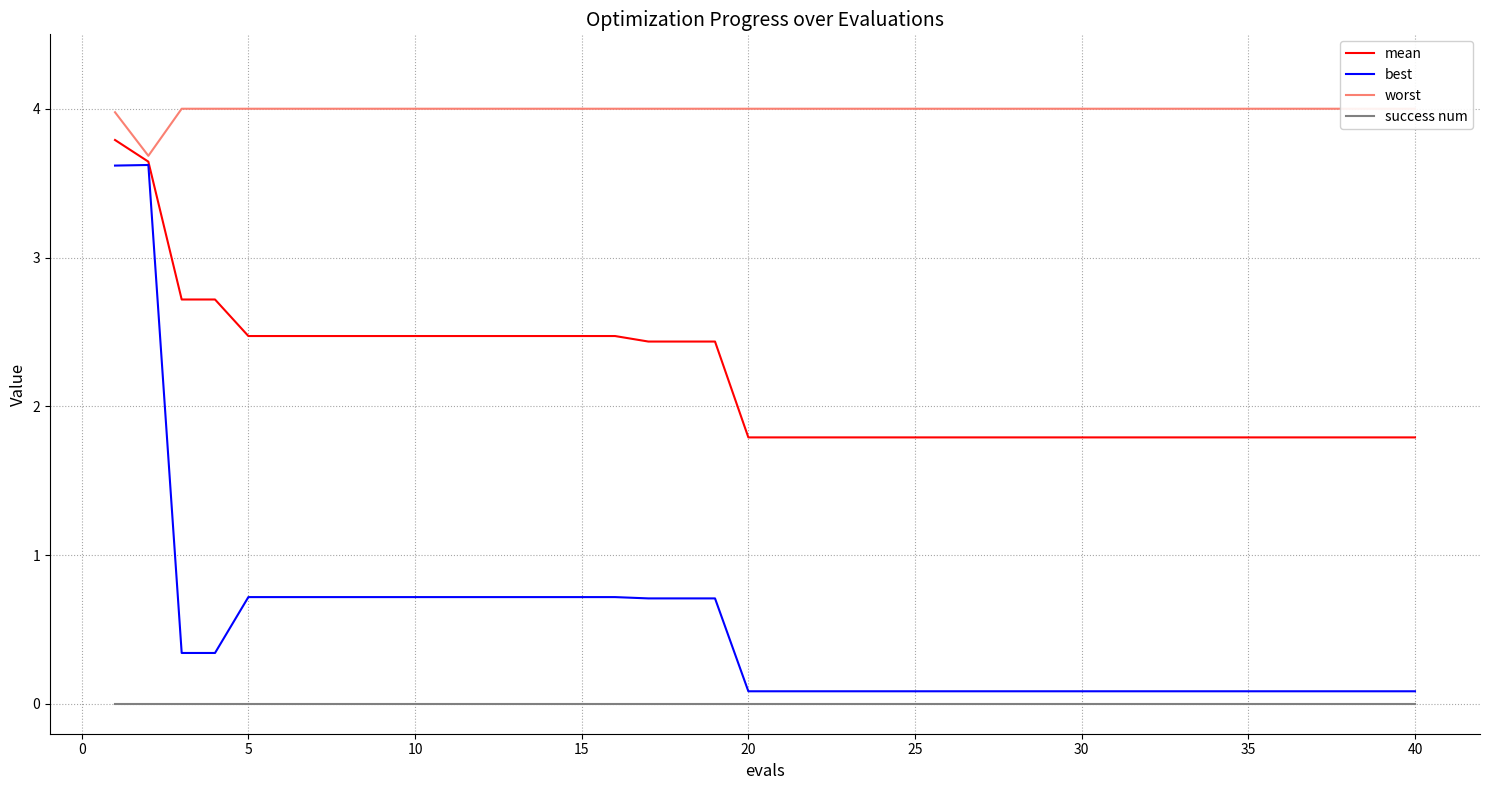

True or false: success num and mean intersect in this chart.

False